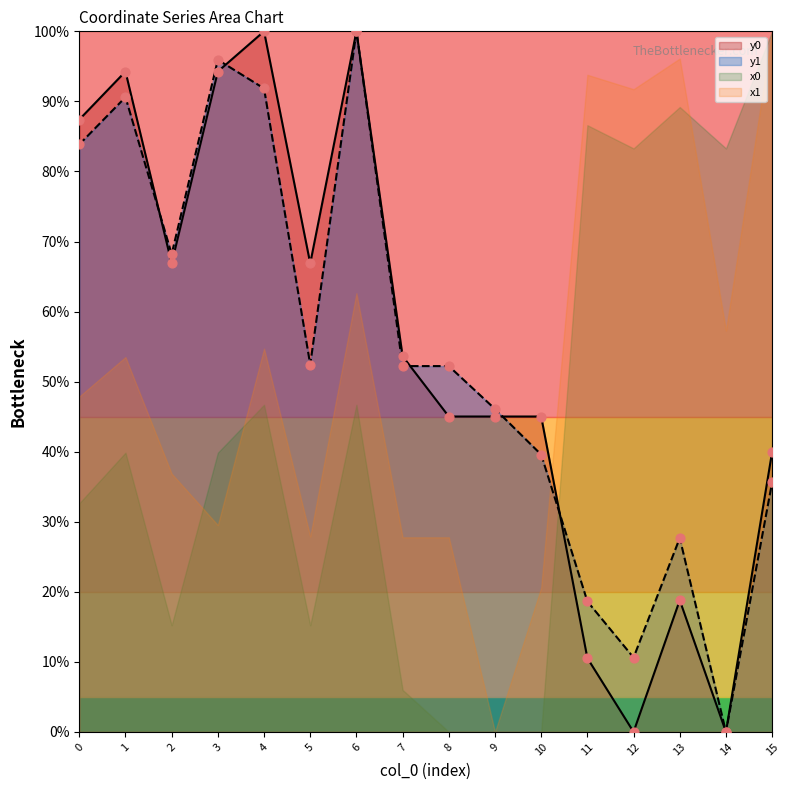

Is the value of y1 at 15 greater than the value of y0 at 9?

No